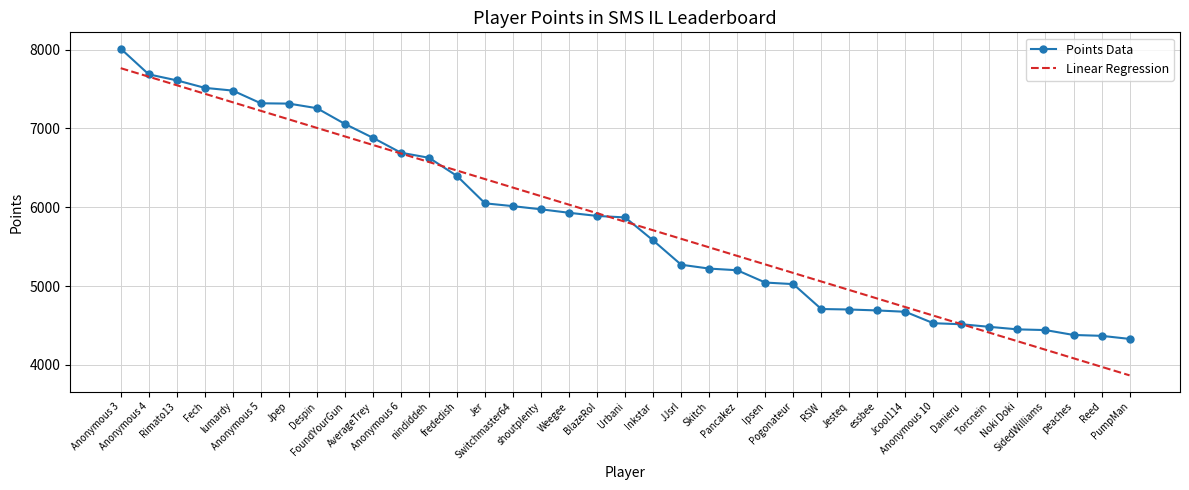

What are all the series names shown in the legend?

Points Data, Linear Regression